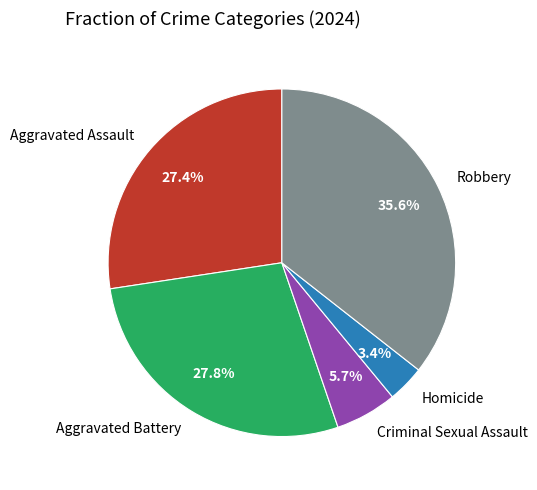

To the nearest percent, what percentage of the pie is Aggravated Battery?

28%